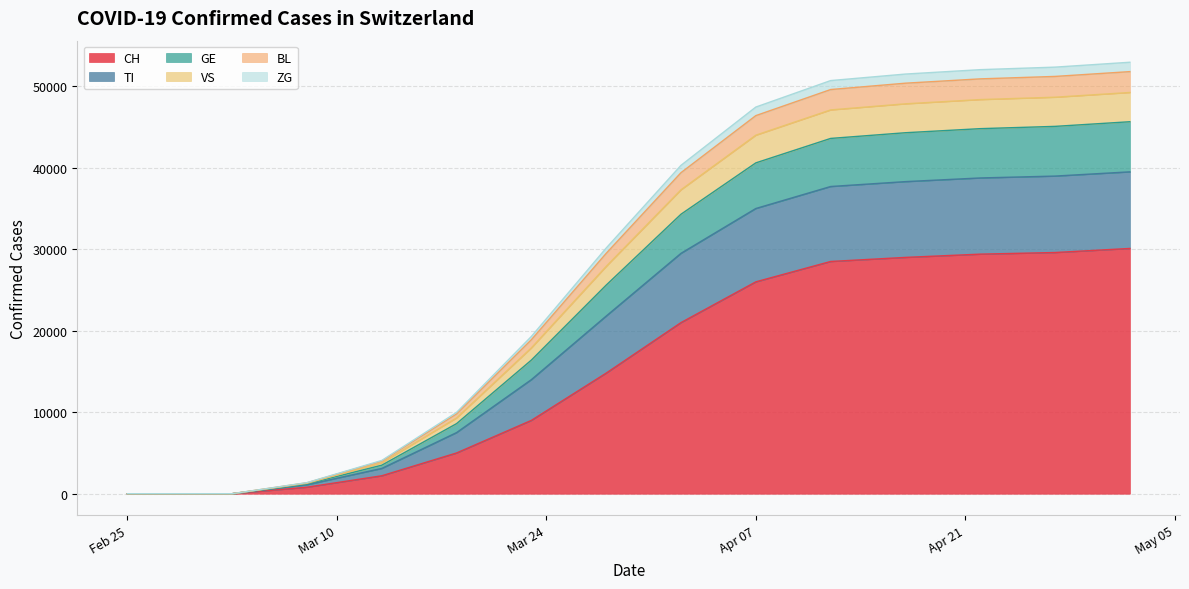

What is the sum of all CH values?

225400